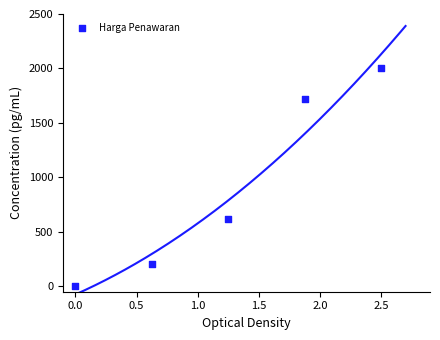

What Y value in the scatter plot is closest to 1000?

622.1